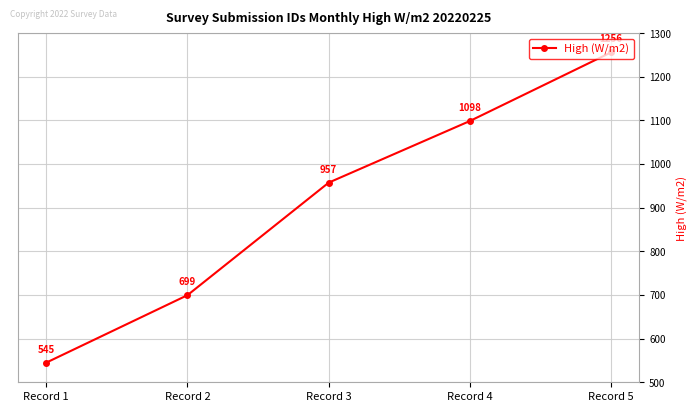

What is the approximate value at Record 1?

545.0